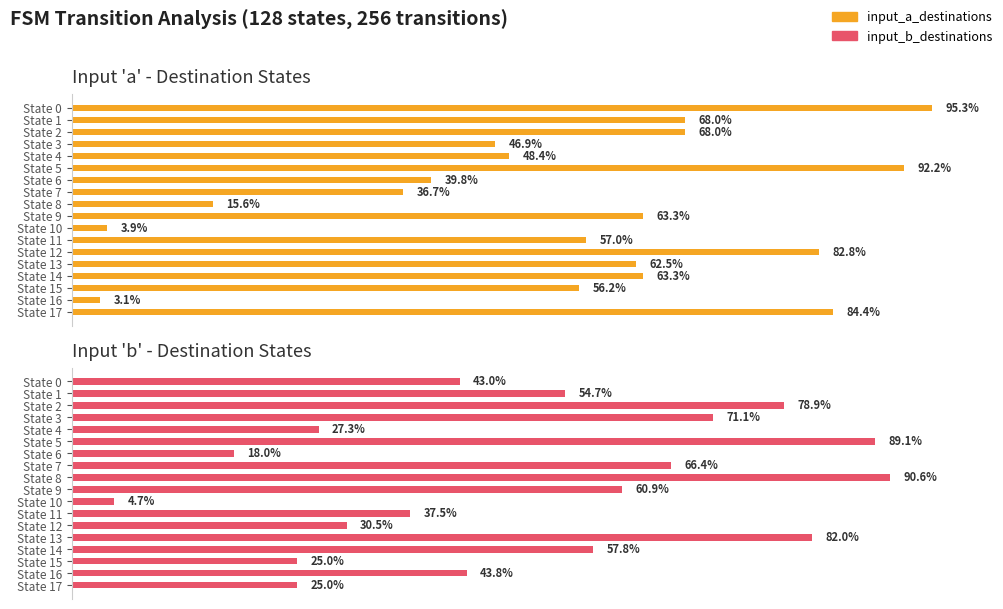

What are all the series names shown in the legend?

input_a_destinations, input_b_destinations